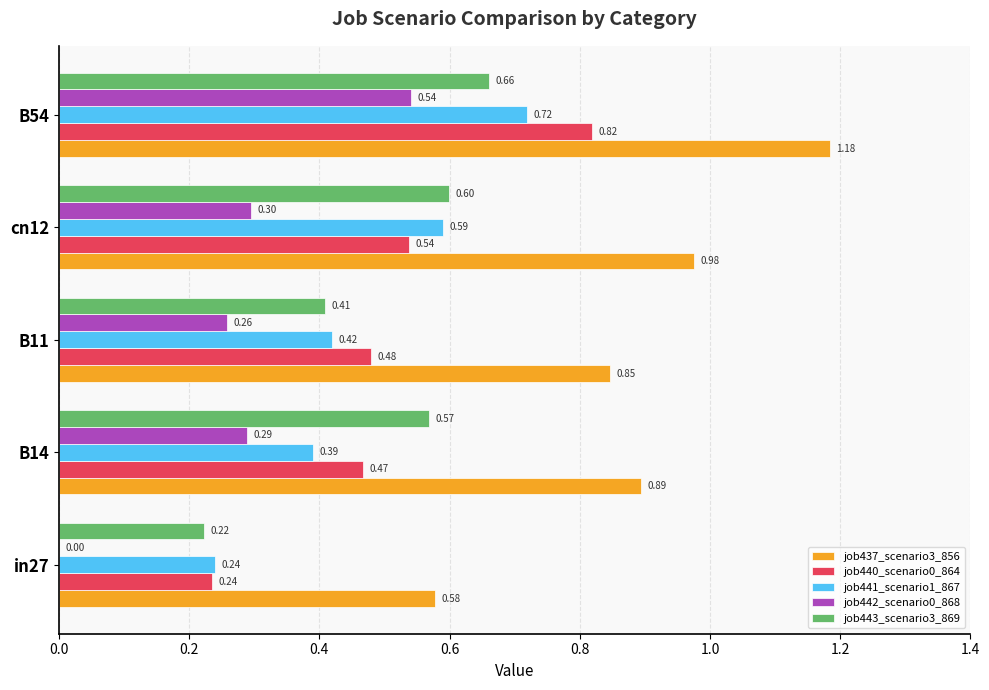

What are all the series names shown in the legend?

job437_scenario3_856, job440_scenario0_864, job441_scenario1_867, job442_scenario0_868, job443_scenario3_869